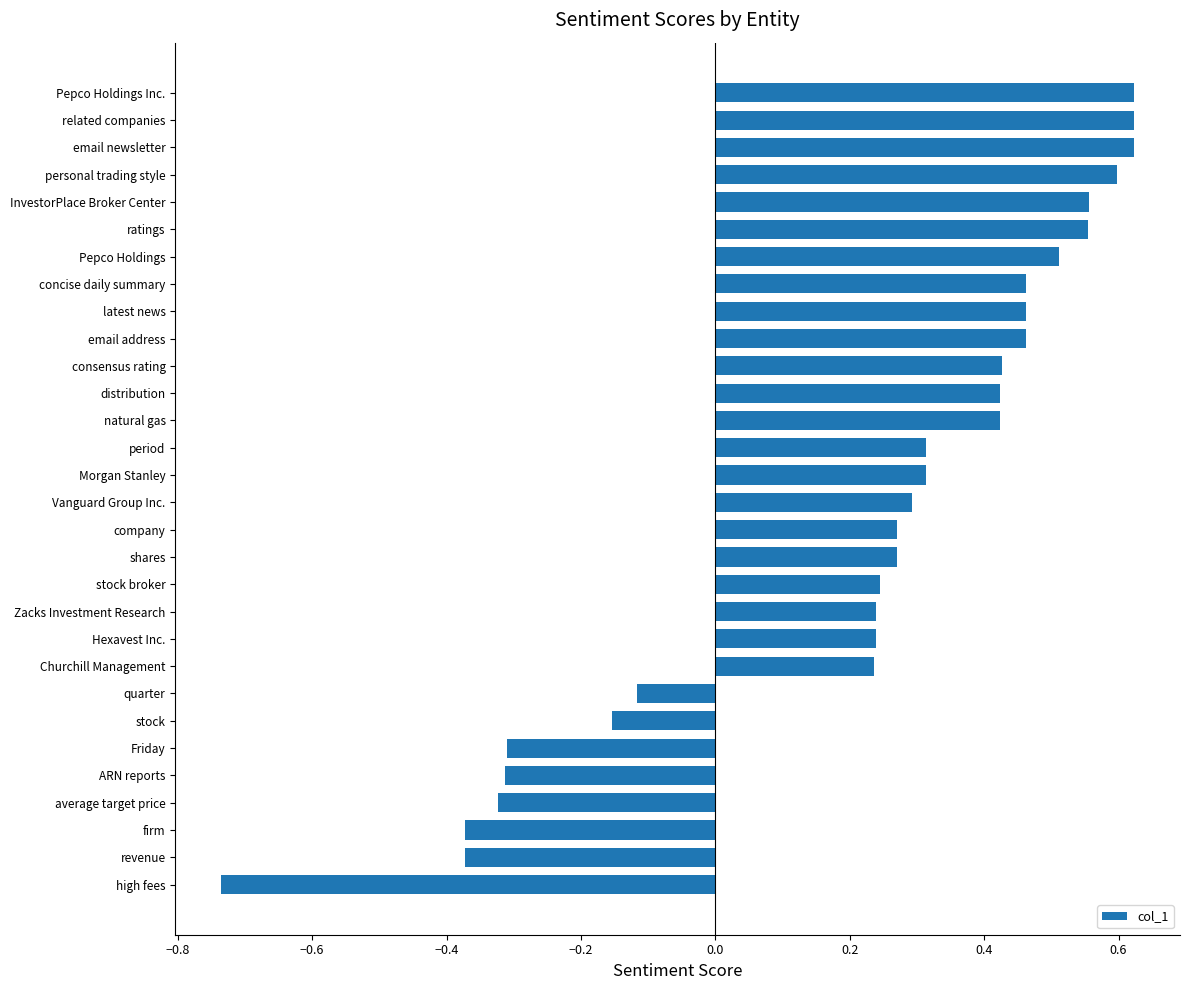

Which category has the lowest value across all series?

high fees